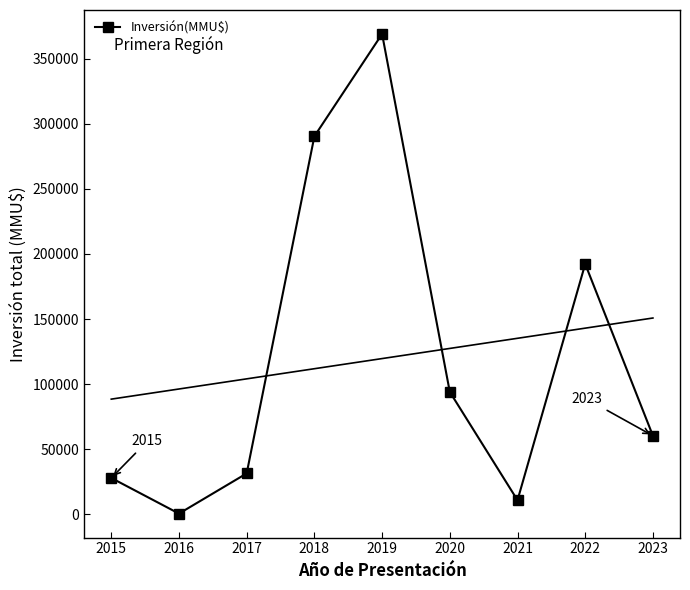

Count the number of data series in this chart.

1